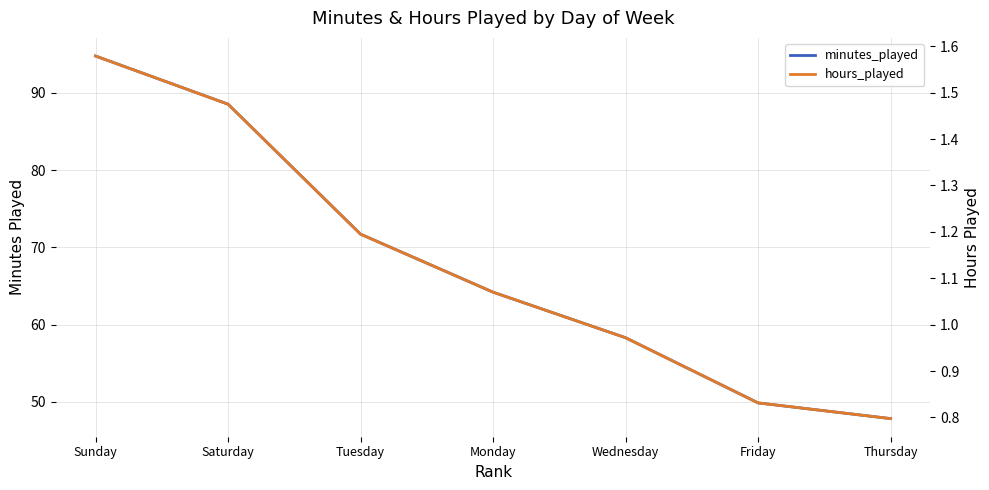

Which series has the largest total across all categories?

minutes_played